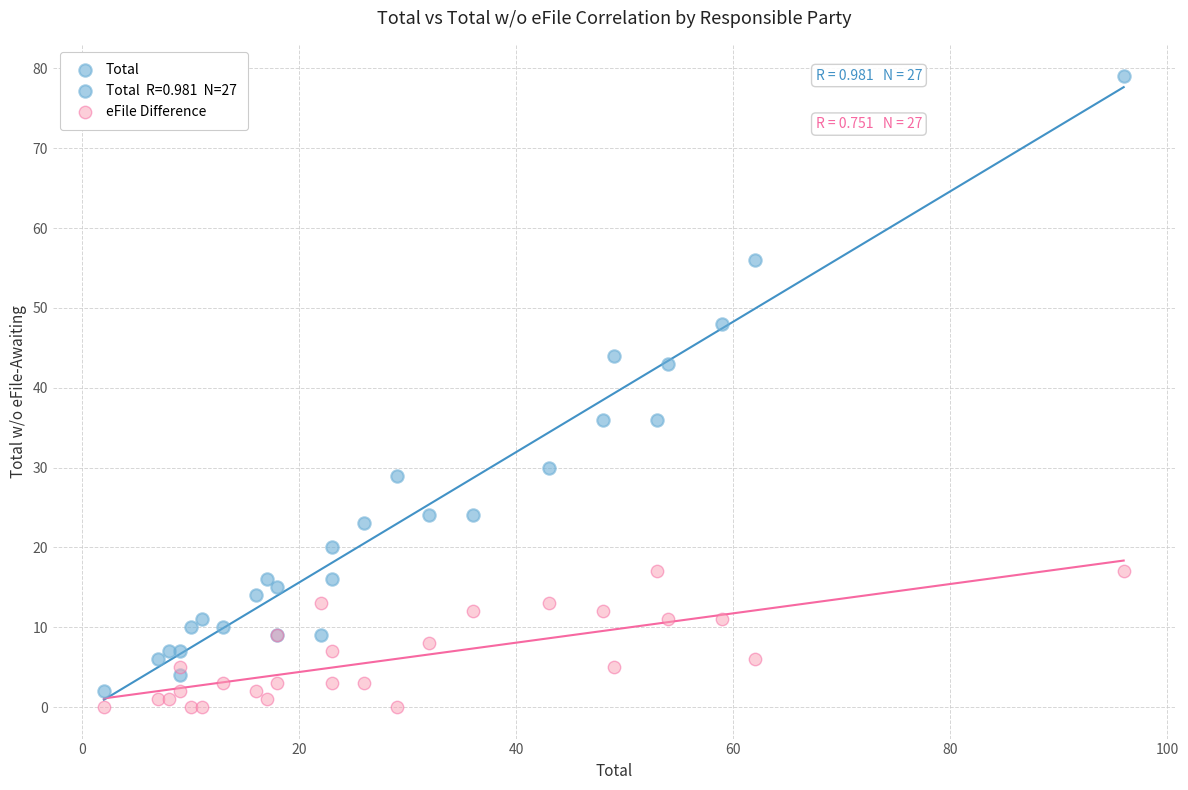

In the Total series, what Y value is closest to 40?

43